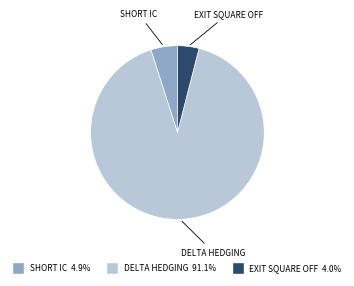

What is the smallest slice in the pie chart?

EXIT SQUARE OFF